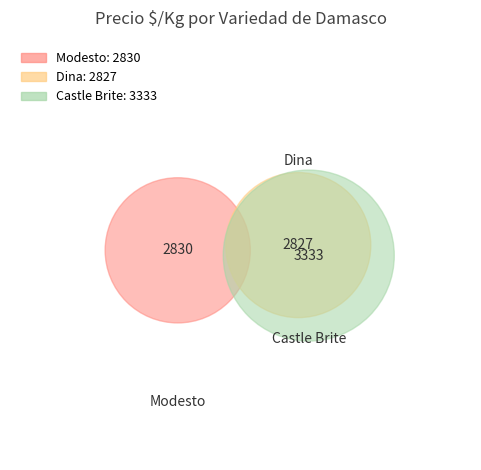

How many segments does this pie chart have?

3